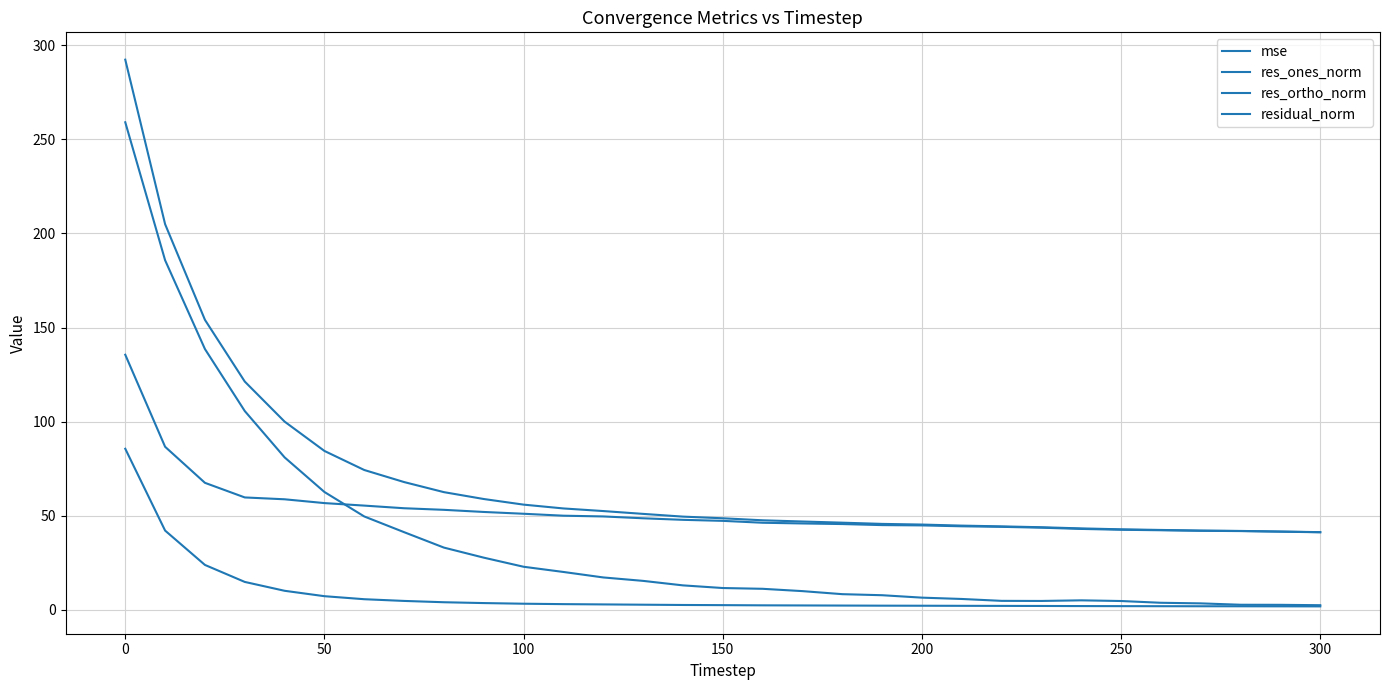

True or false: mse and res_ortho_norm cross at least once.

False